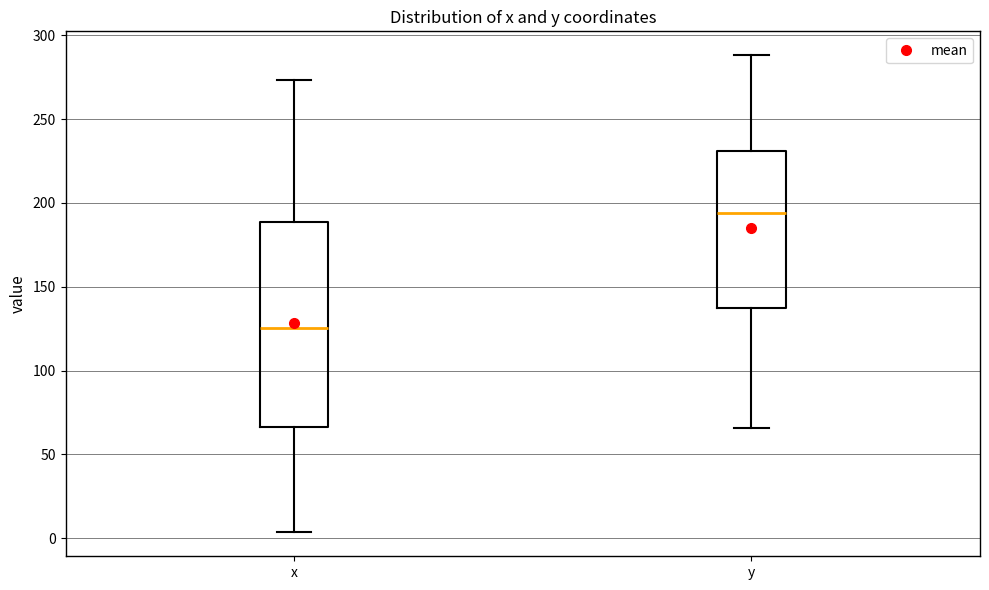

Where is the lower edge of the box for y on the y-axis? The values are not printed on the chart, so give them approximately, as read against the axis.

135